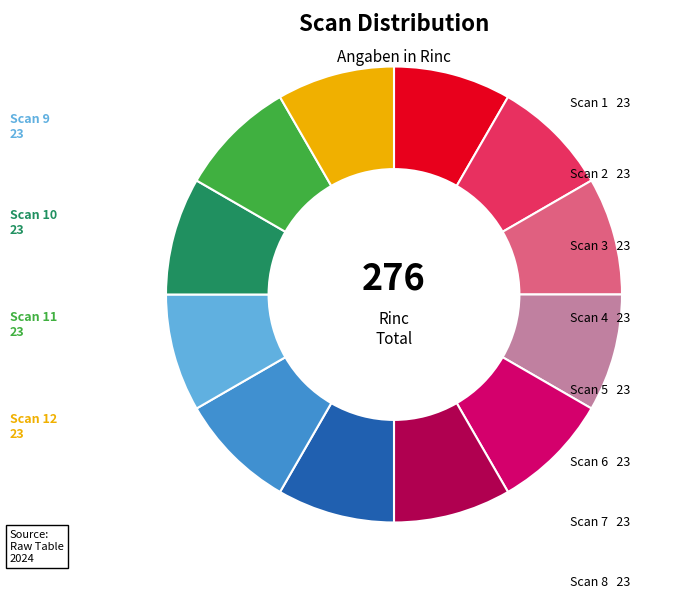

Is there a majority slice in this chart?

No